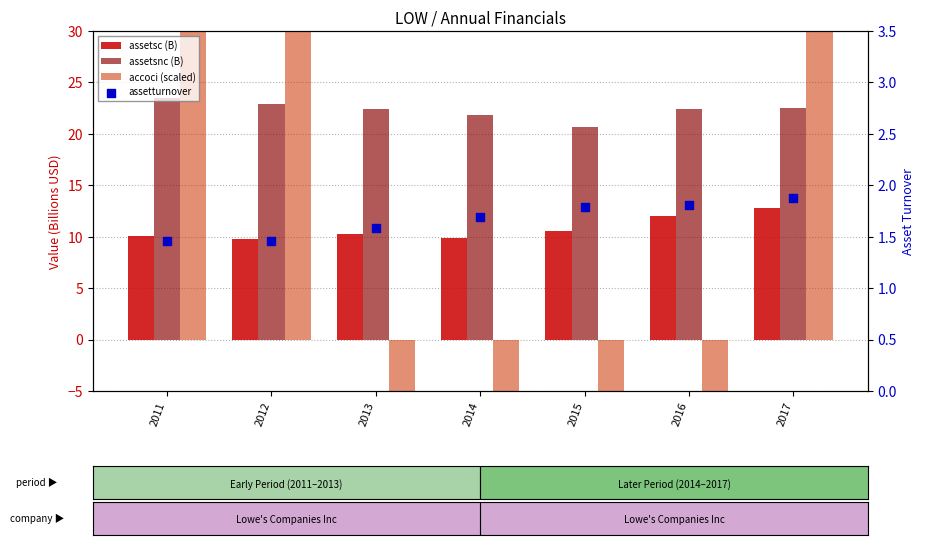

What are all the series names shown in the legend?

assetsc (B), assetsnc (B), accoci (scaled), assetturnover